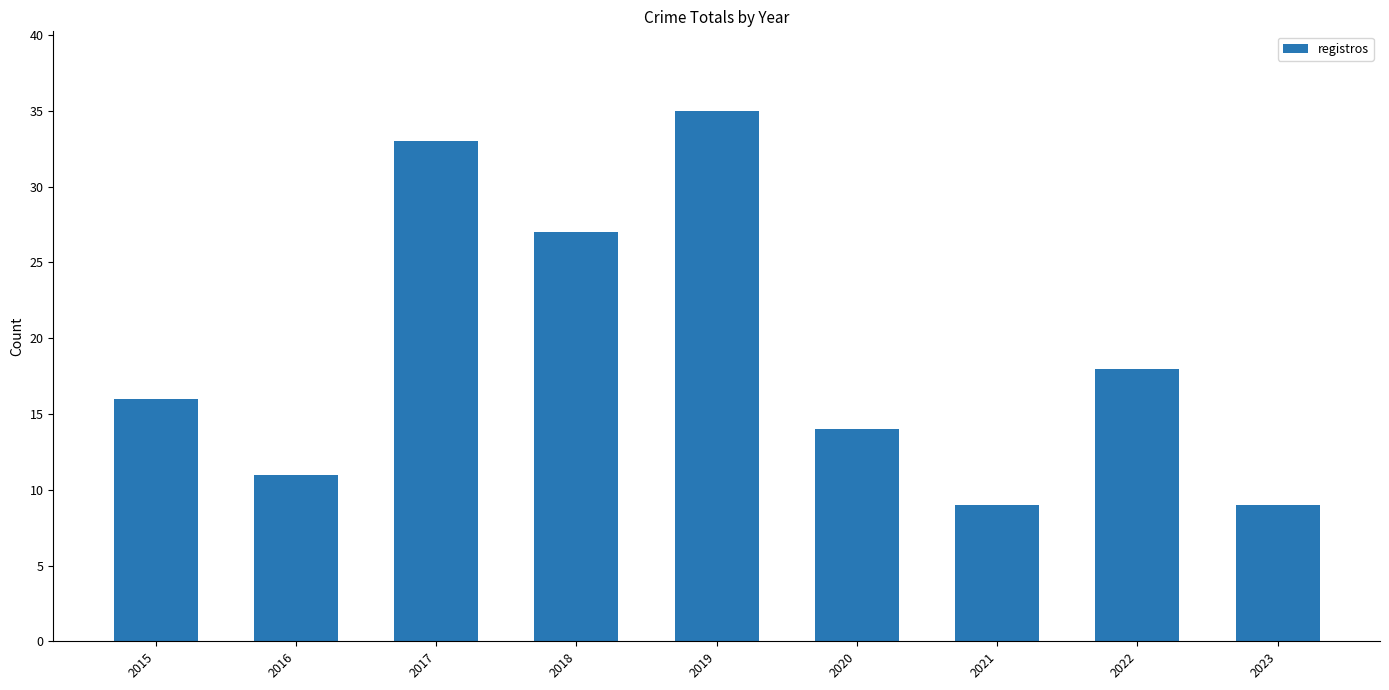

What is the change in value from 2015 to 2022?

+2